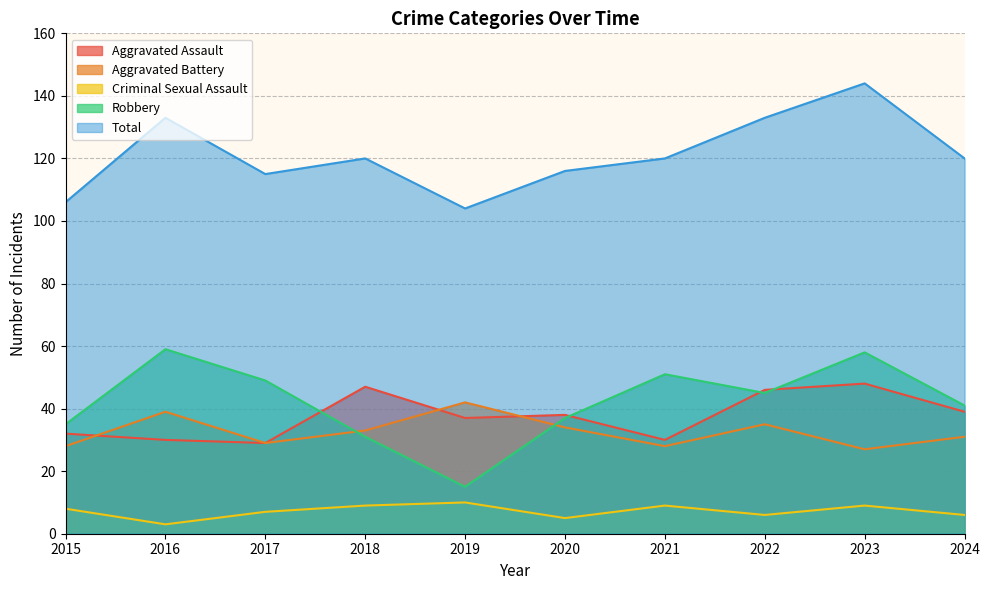

Which label corresponds to the smallest value in the chart?

2016